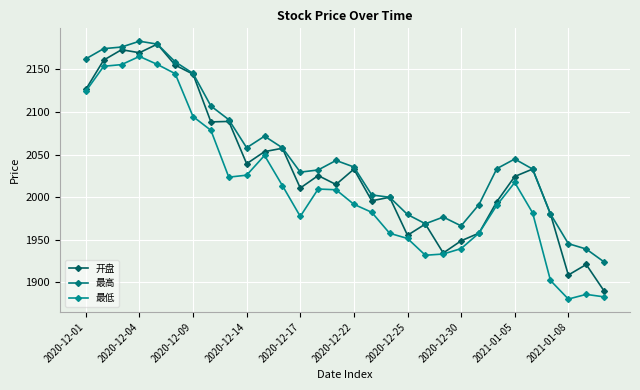

What are all the series names shown in the legend?

开盘, 最高, 最低